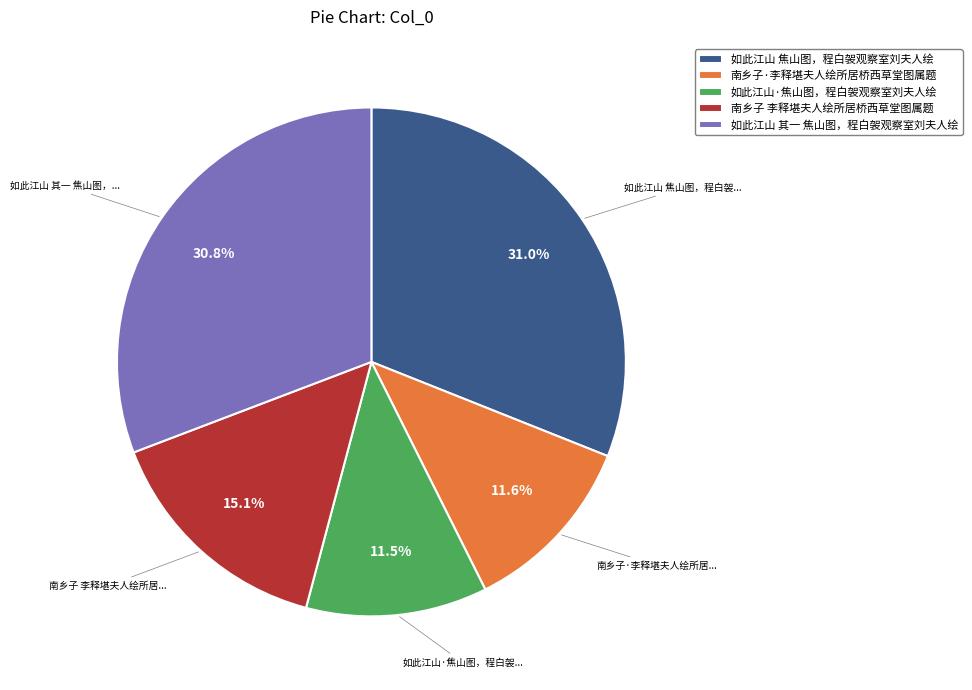

Is there any slice that represents more than half of the pie?

No